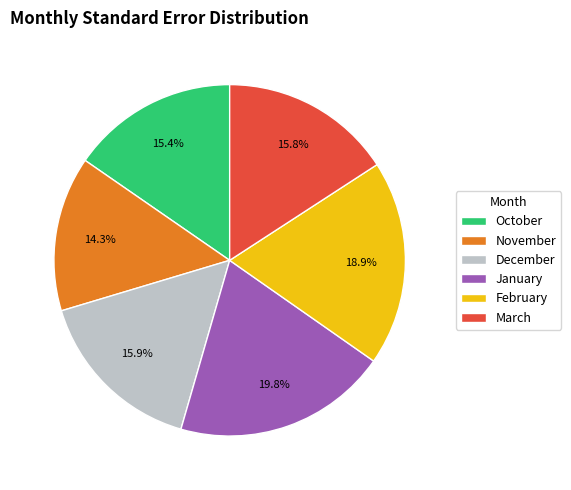

To the nearest percent, what is the average slice percentage?

17%